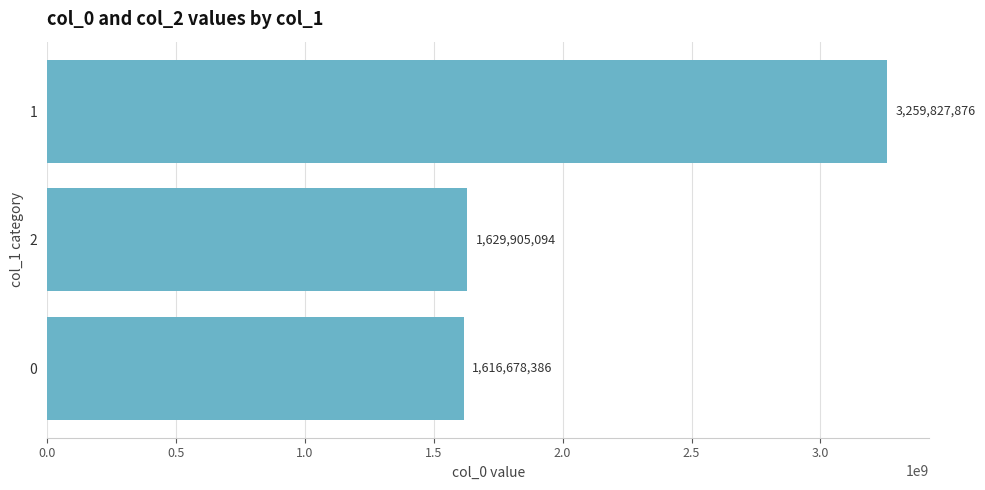

How many bars are there in total?

3